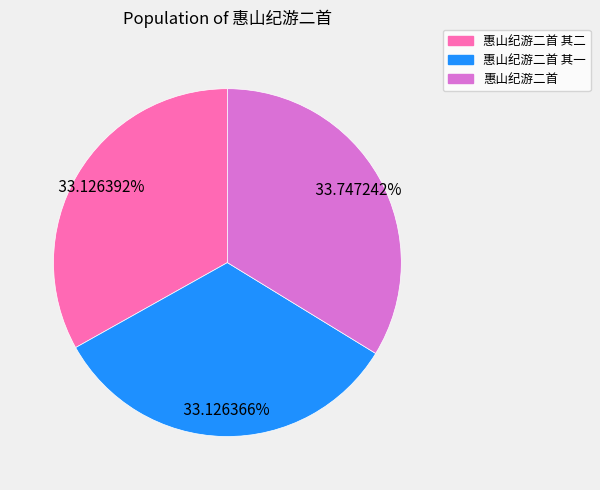

Does any single category account for the majority?

No